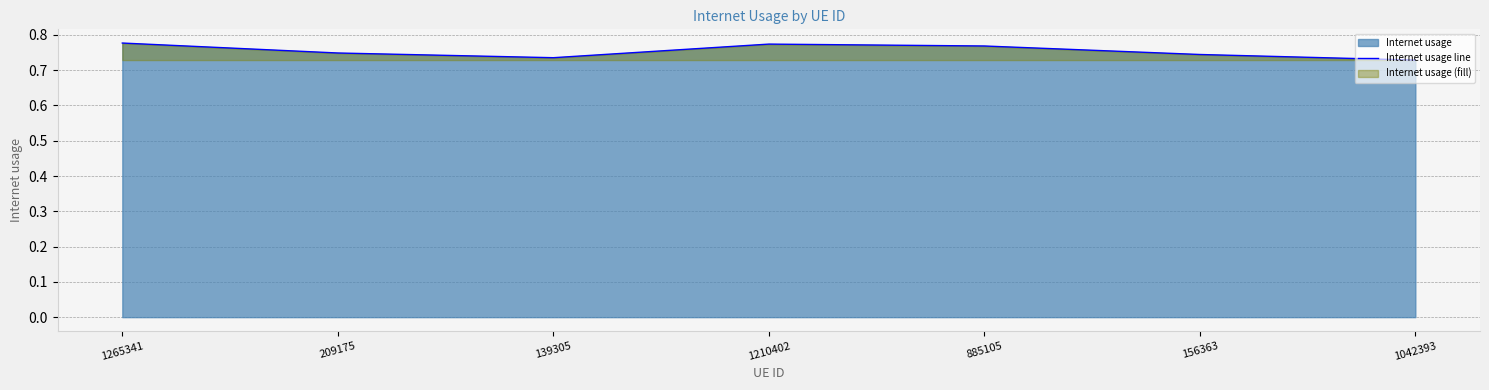

Which has a higher value, 1042393 or 1210402?

1210402